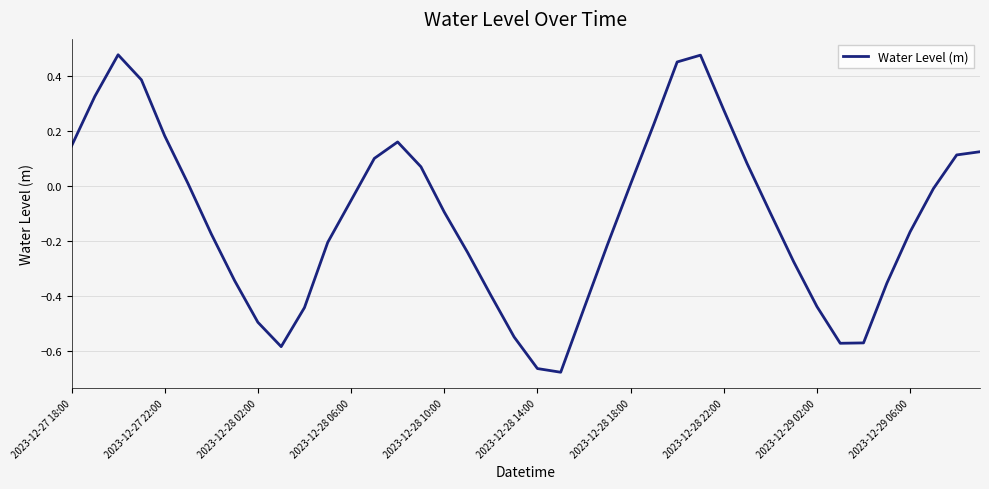

What is the difference between the maximum and minimum values?

1.2